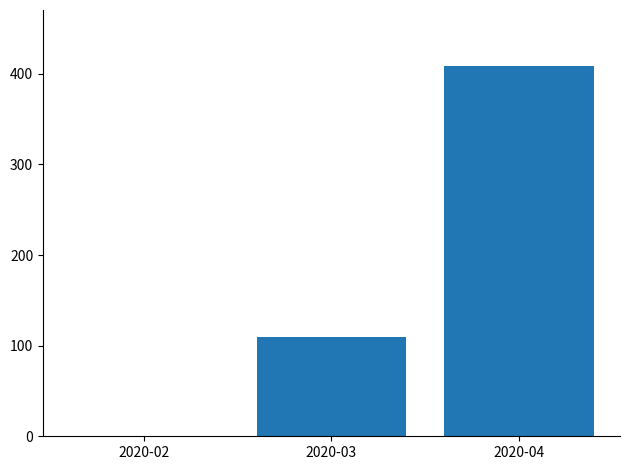

The chart shows a value of 409 at 2020-04. True or false?

True